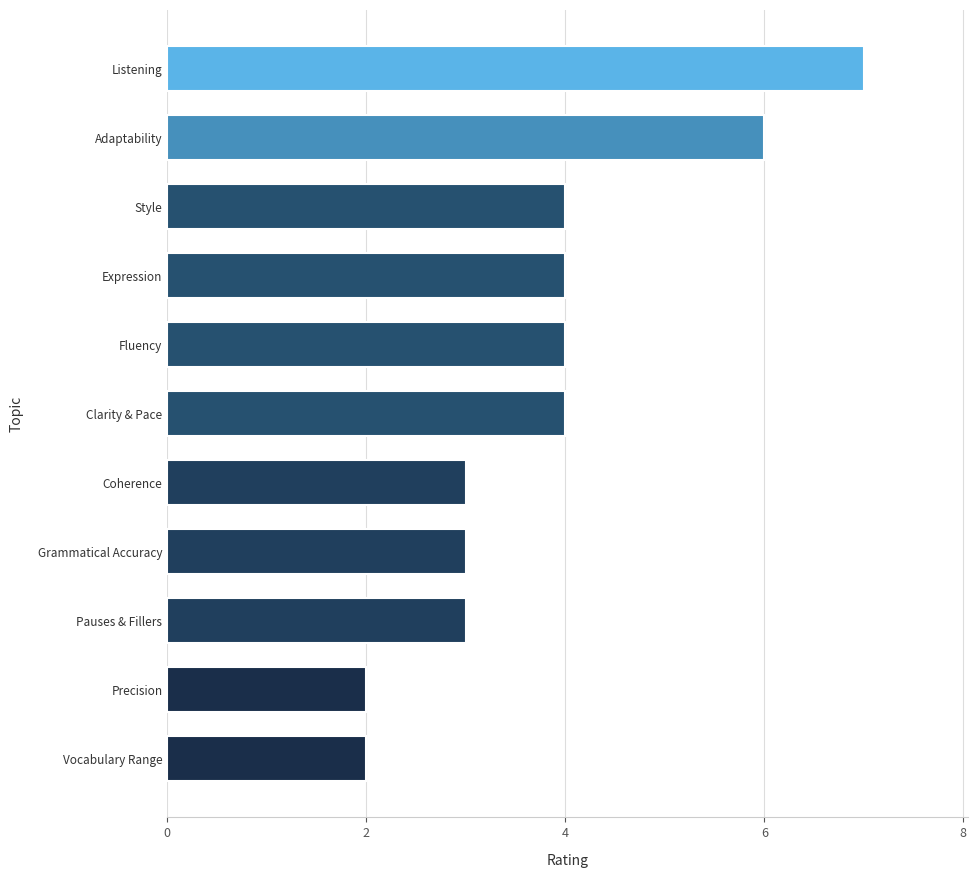

What is the average value?

4